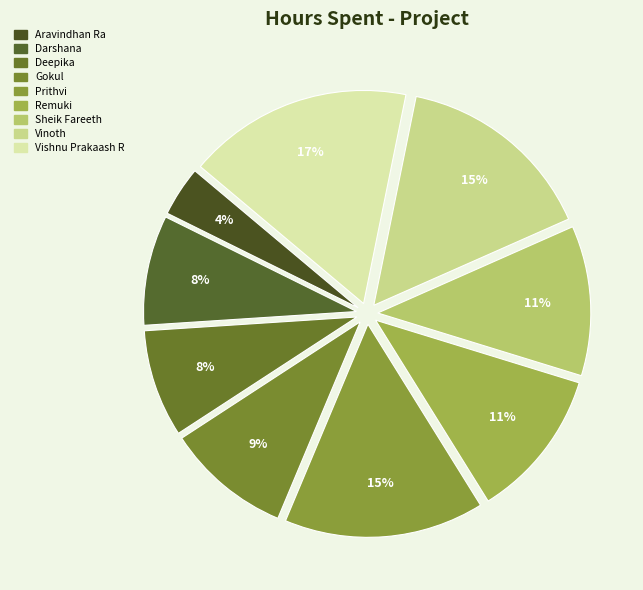

Count the number of slices in the pie.

9